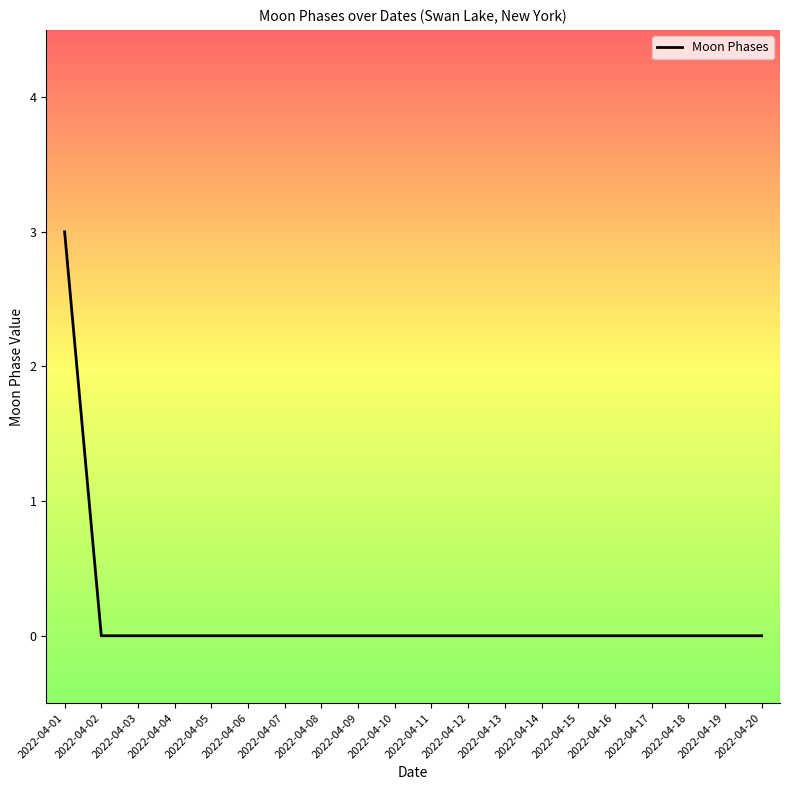

Reading left to right, list all the values displayed in this chart.

3	0	0	0	0	0	0	0	0	0	0	0	0	0	0	0	0	0	0	0